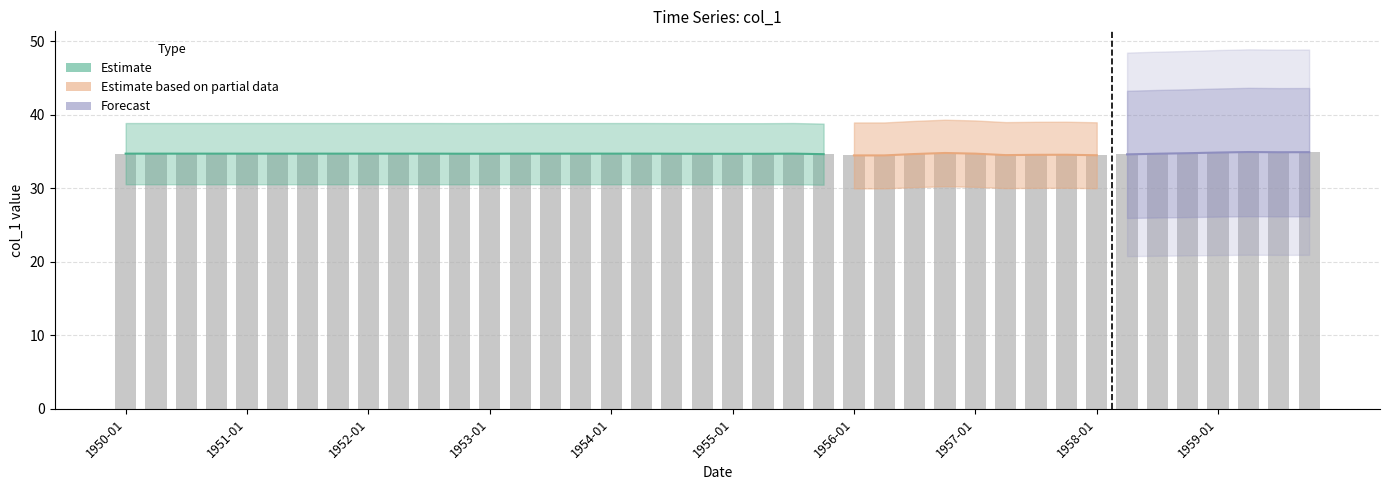

List the labels in order of value, largest first.

1959-04, 1959-10, 1959-07, 1959-01, 1956-10, 1958-10, 1950-01, 1950-04, 1950-07, 1950-10, 1951-01, 1951-04, 1951-07, 1951-10, 1952-01, 1952-04, 1952-07, 1953-04, 1953-07, 1953-10, 1954-01, 1954-04, 1955-07, 1957-01, 1952-10, 1953-01, 1954-07, 1958-07, 1954-10, 1955-01, 1955-04, 1956-07, 1955-10, 1958-04, 1957-10, 1957-07, 1957-04, 1958-01, 1956-01, 1956-04